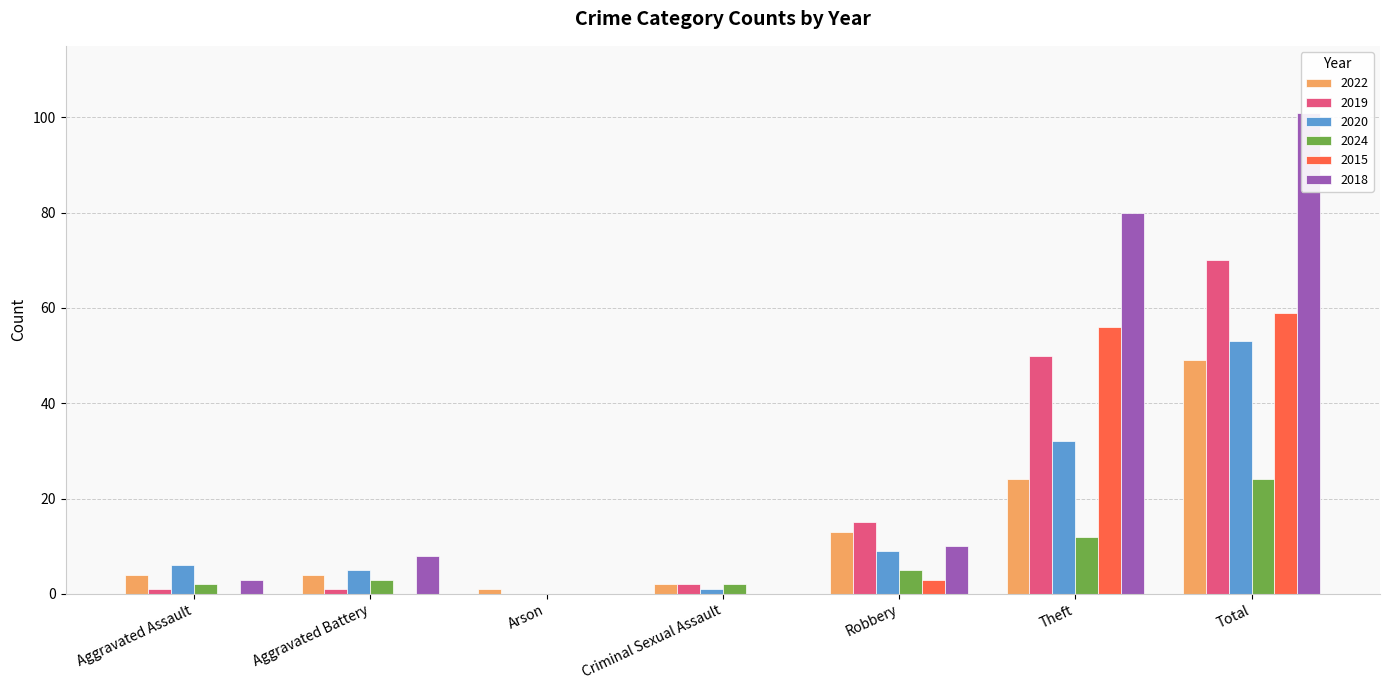

Are the bars grouped side by side (vs. stacked)?

Yes